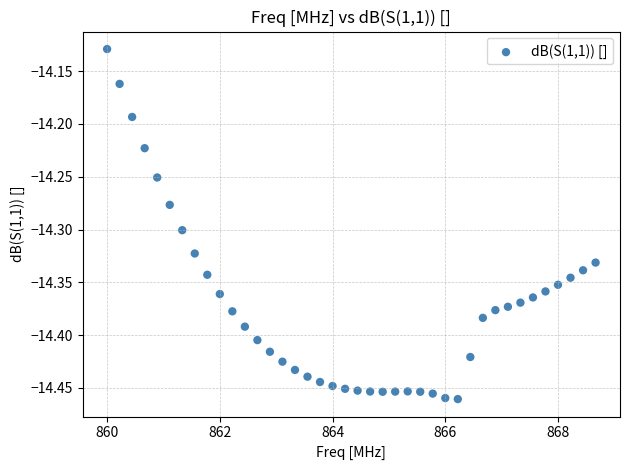

What is the range of X values (max minus min)?

8.7